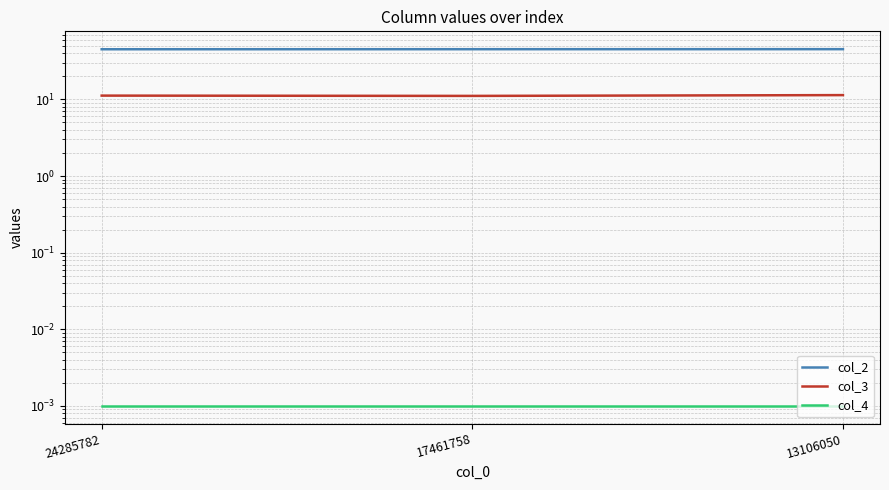

What is the difference between the highest and lowest values at 17461758?

45.3